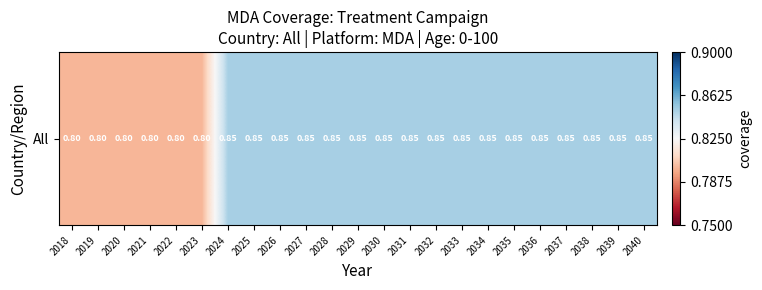

Reading left to right, list all the values displayed in this chart.

2018=0.8	2019=0.8	2020=0.8	2021=0.8	2022=0.8	2023=0.8	2024=0.8	2025=0.8	2026=0.8	2027=0.8	2028=0.8	2029=0.8	2030=0.8	2031=0.8	2032=0.8	2033=0.8	2034=0.8	2035=0.8	2036=0.8	2037=0.8	2038=0.8	2039=0.8	2040=0.8